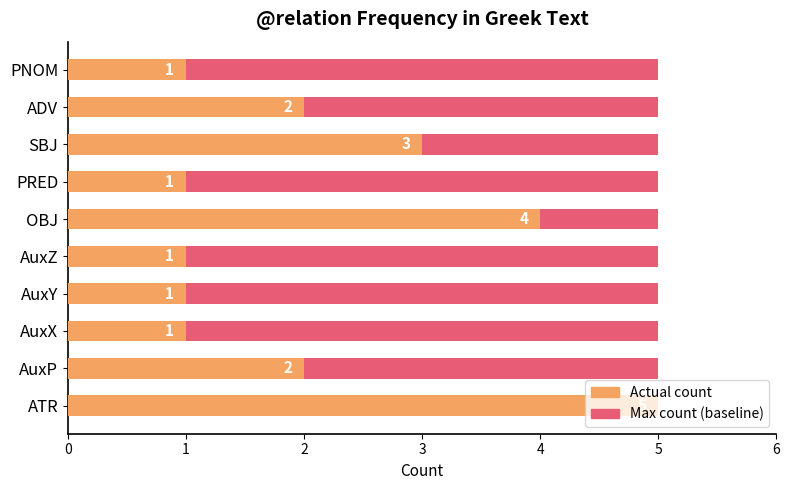

List the labels in order of Count value, largest first.

ATR, OBJ, SBJ, AuxP, ADV, AuxX, AuxY, AuxZ, PRED, PNOM